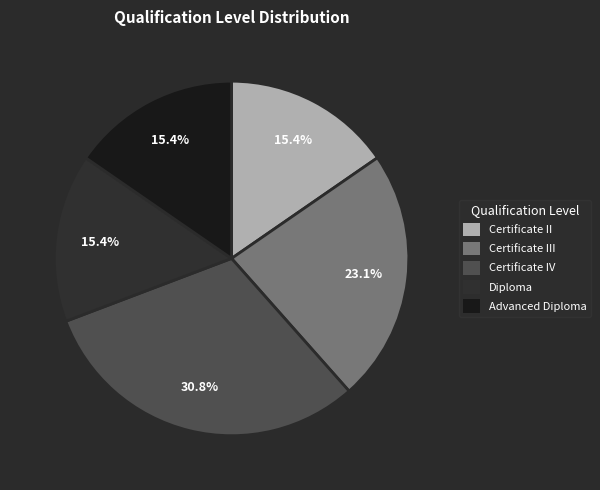

Approximately how many times larger is the value at Certificate IV compared to Certificate II?

2.0